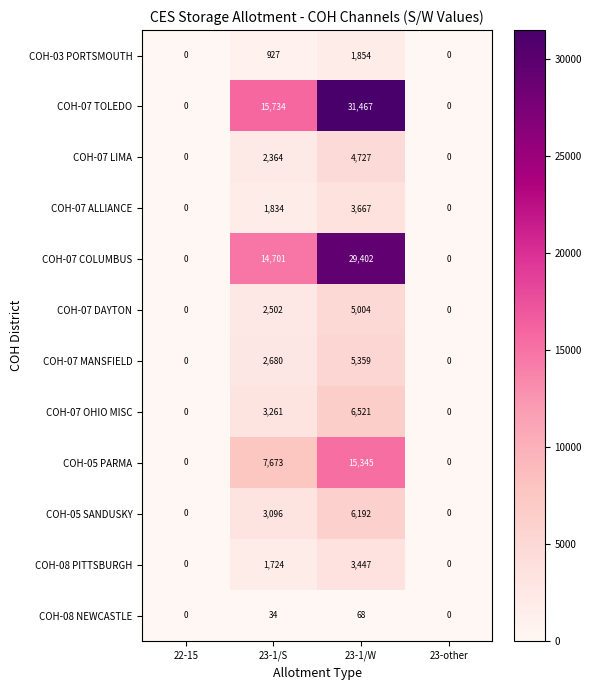

Which series has the largest total across all categories?

COH-07 TOLEDO